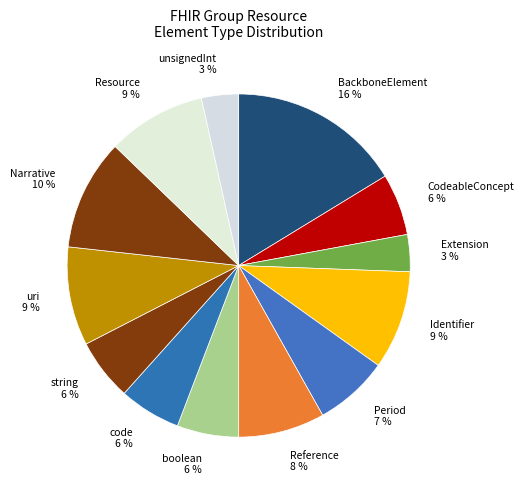

Between Narrative and Identifier, which is larger?

Narrative